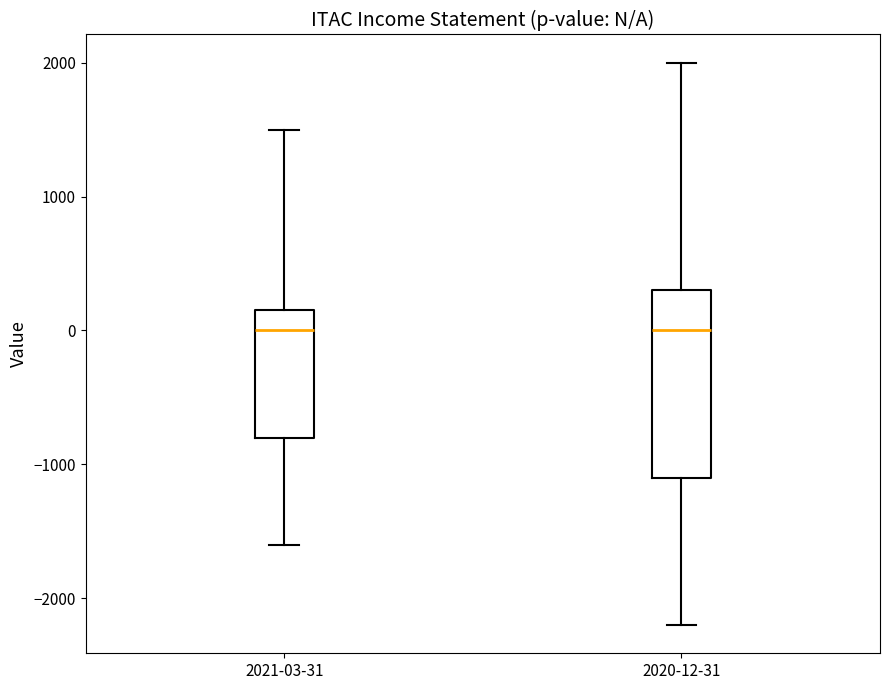

Which box is the tallest, from its lower edge to its upper edge?

2020-12-31